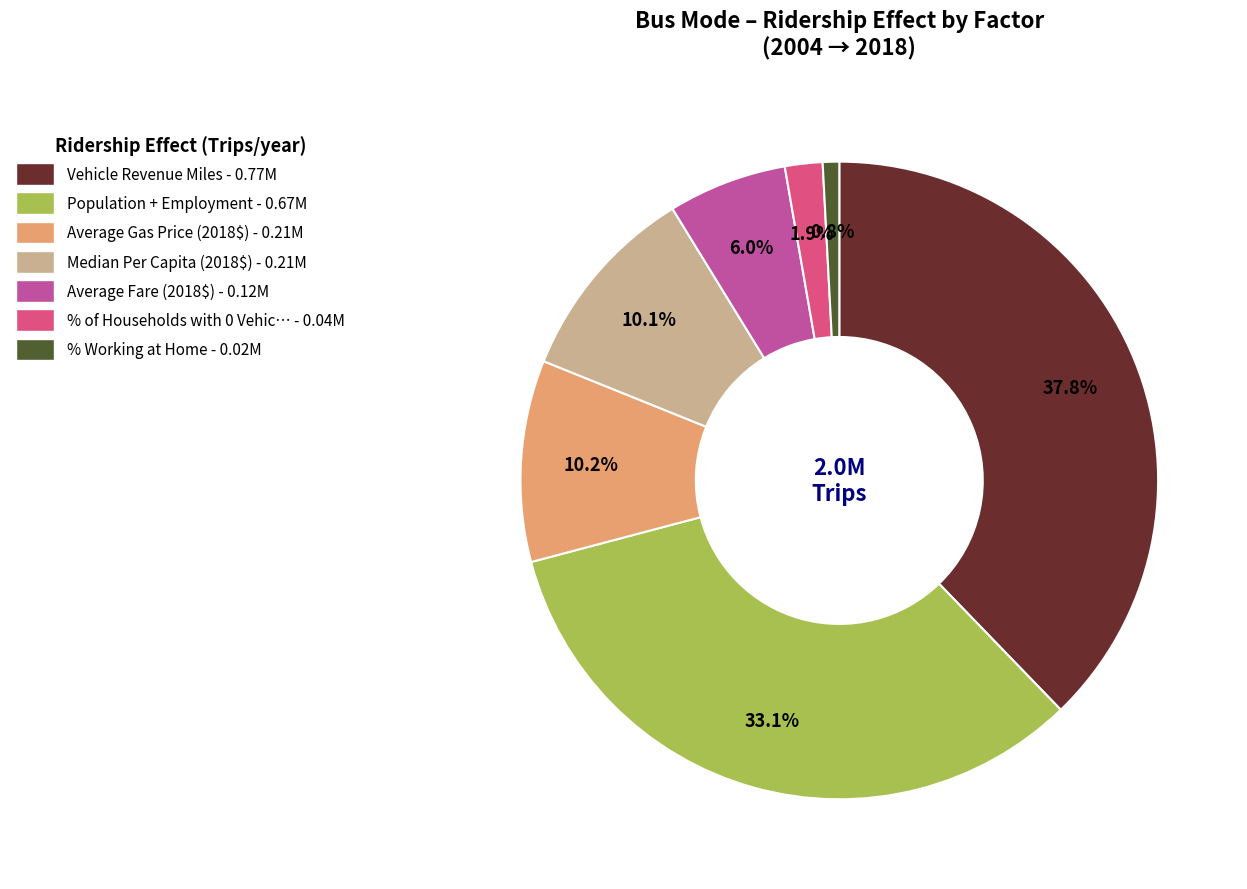

Is there a majority slice in this chart?

No